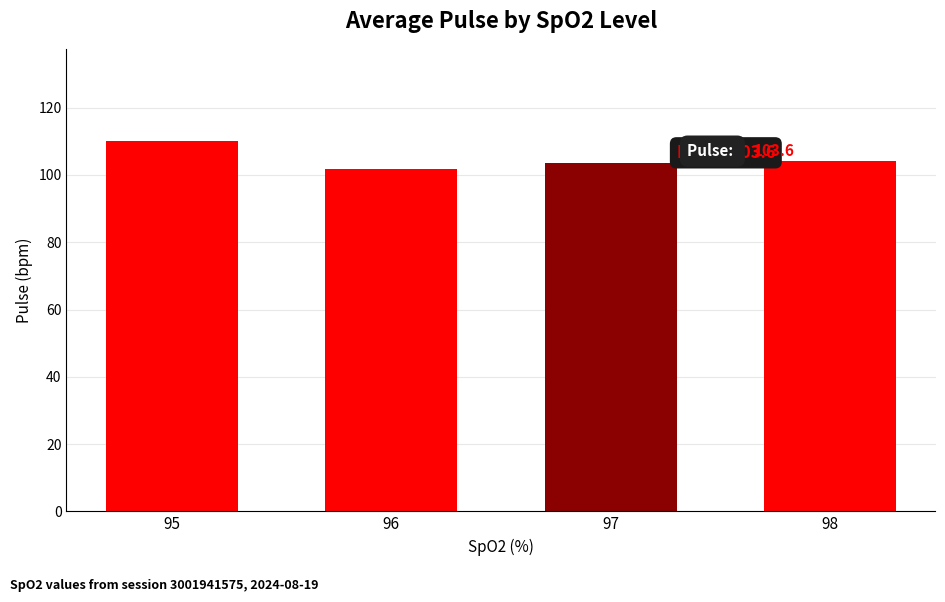

True or false: the data shows 101.9 at 96.

True